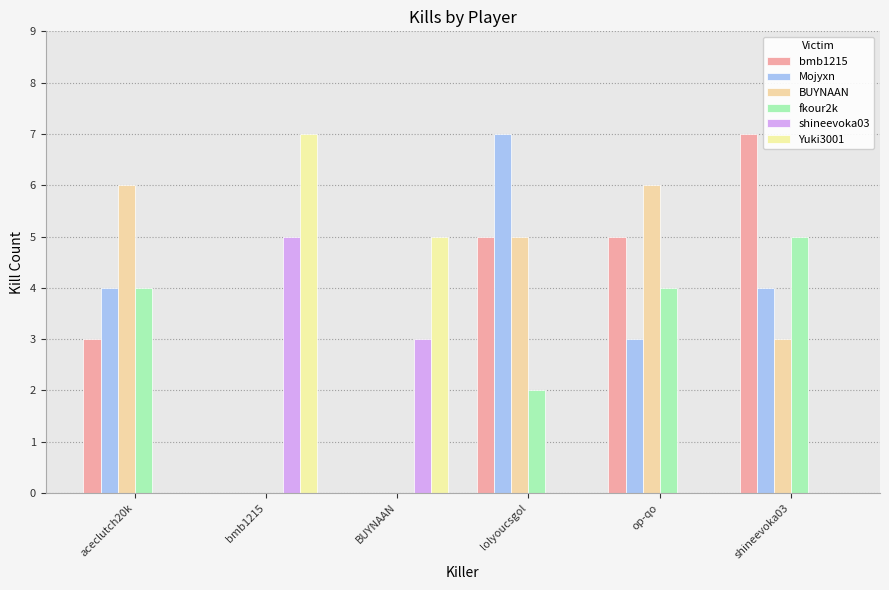

What is the sum of all bmb1215 values?

20